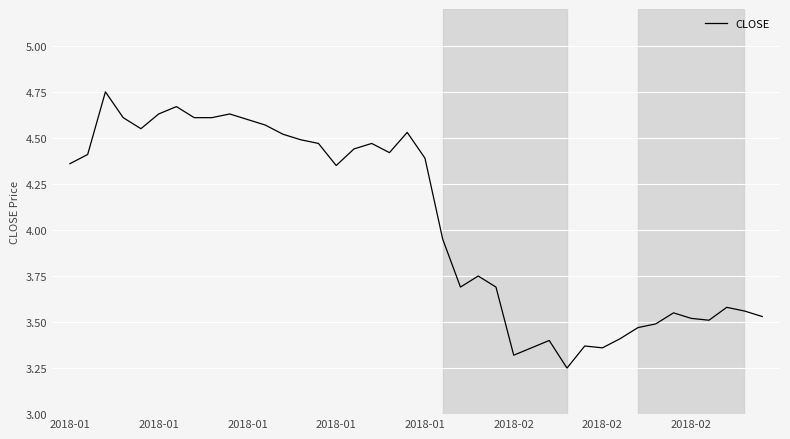

What is the difference between the maximum and minimum values?

1.5